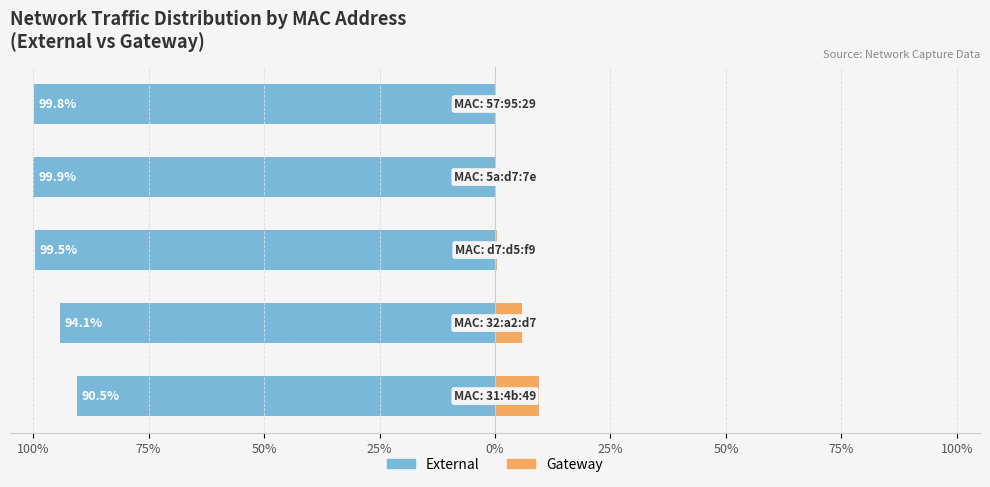

Rank the series at 100% from highest to lowest value.

Gateway, External